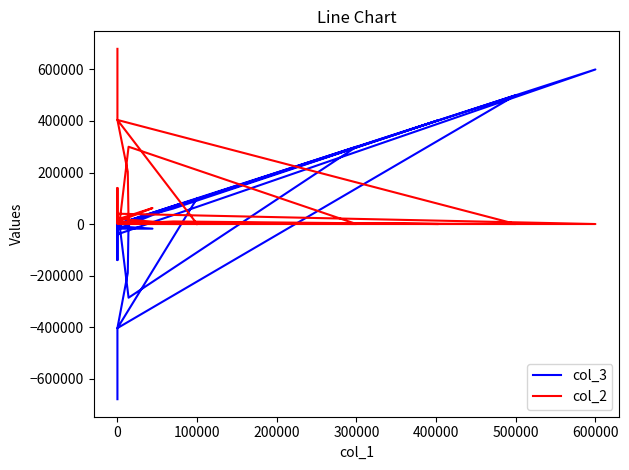

What is the highest value of the col_2 series?

680000